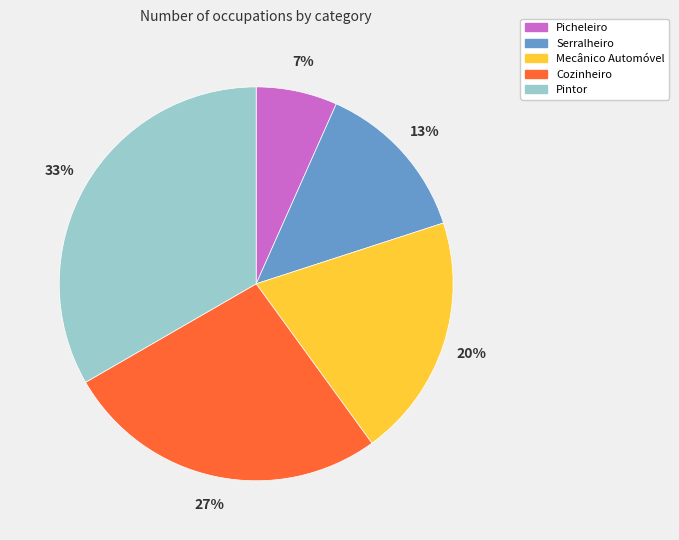

Do Mecânico Automóvel and Cozinheiro together represent more than half of the pie?

No